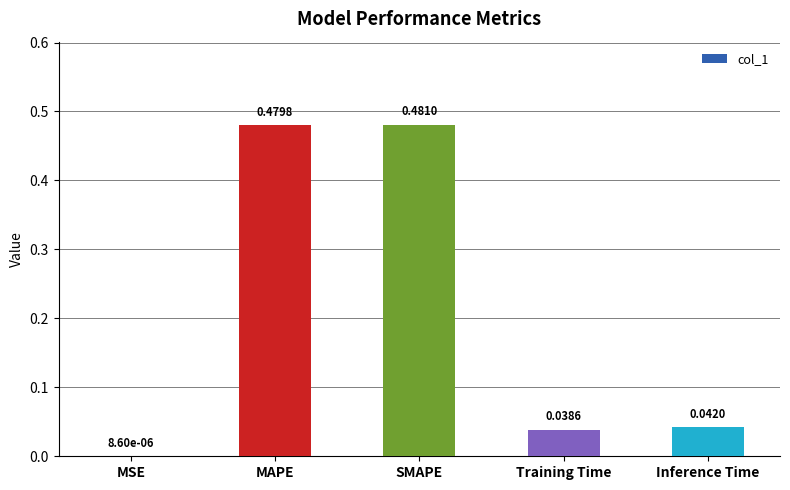

Where is the data nearest to the value 0?

MSE